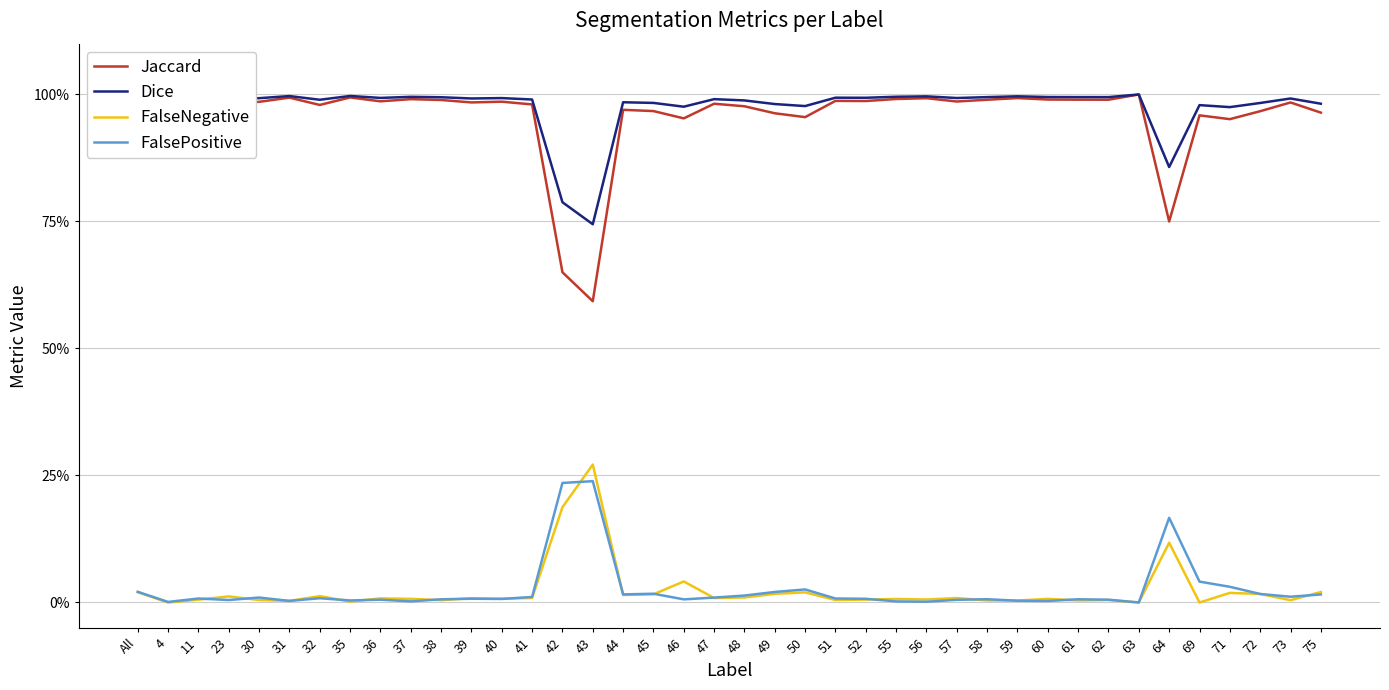

Is this an area chart (filled region under the line)?

No